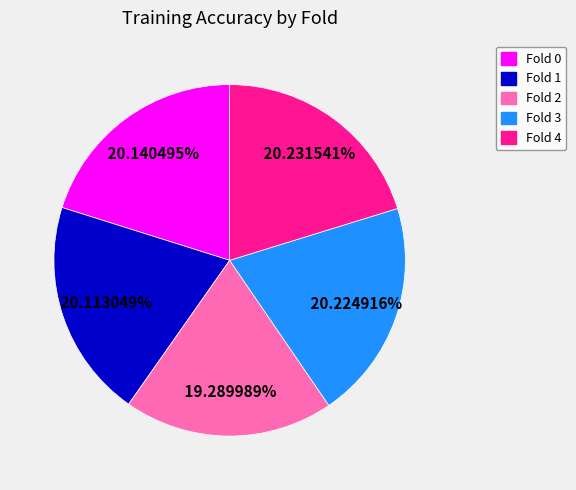

Combined, do Fold 0 and Fold 3 account for over 50%?

No